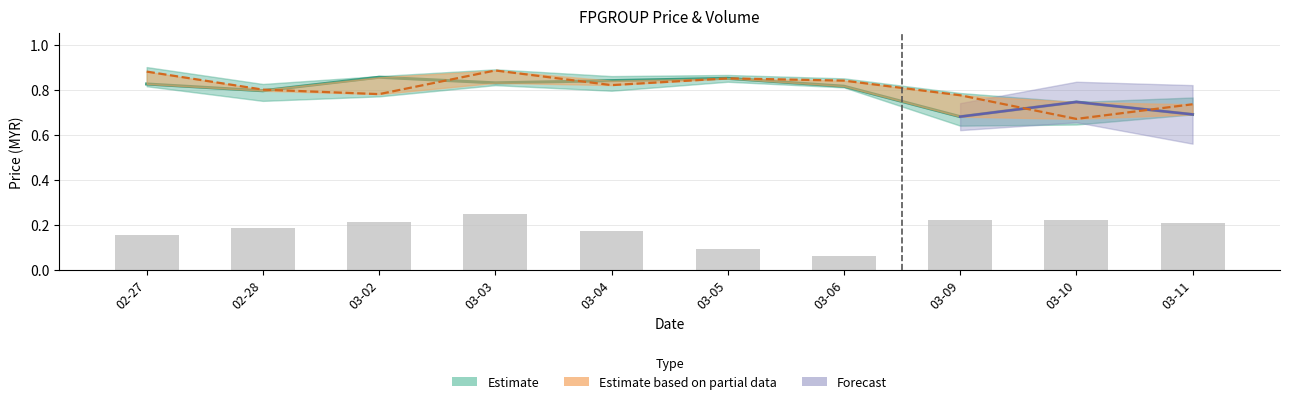

What is the sum of the Estimate (close) values at 03-09 and 03-02?

1.5